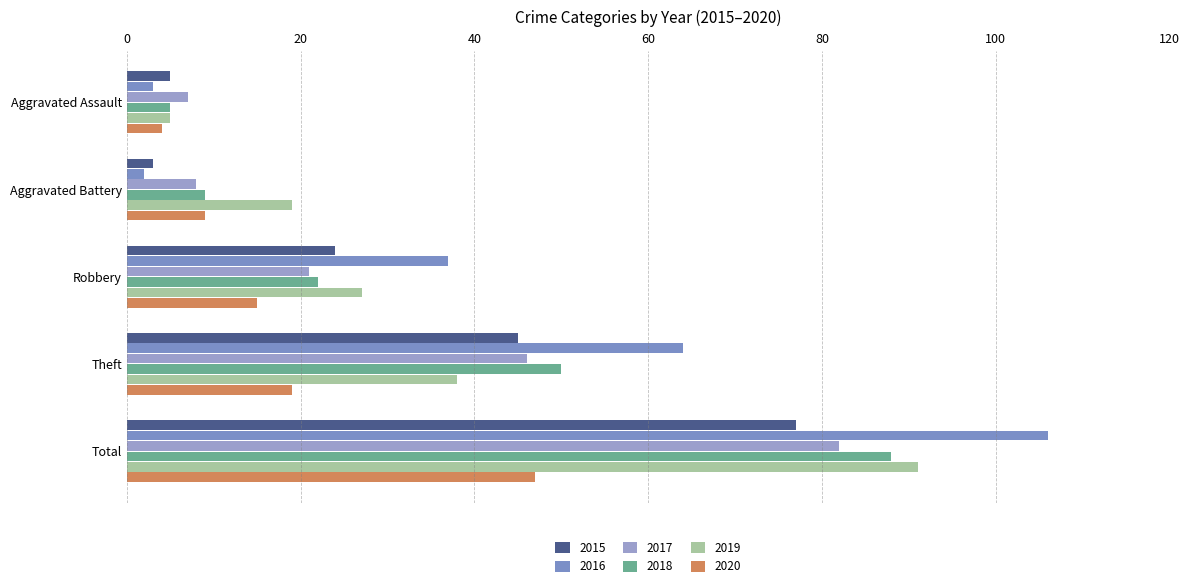

Count the number of categories in the chart.

5